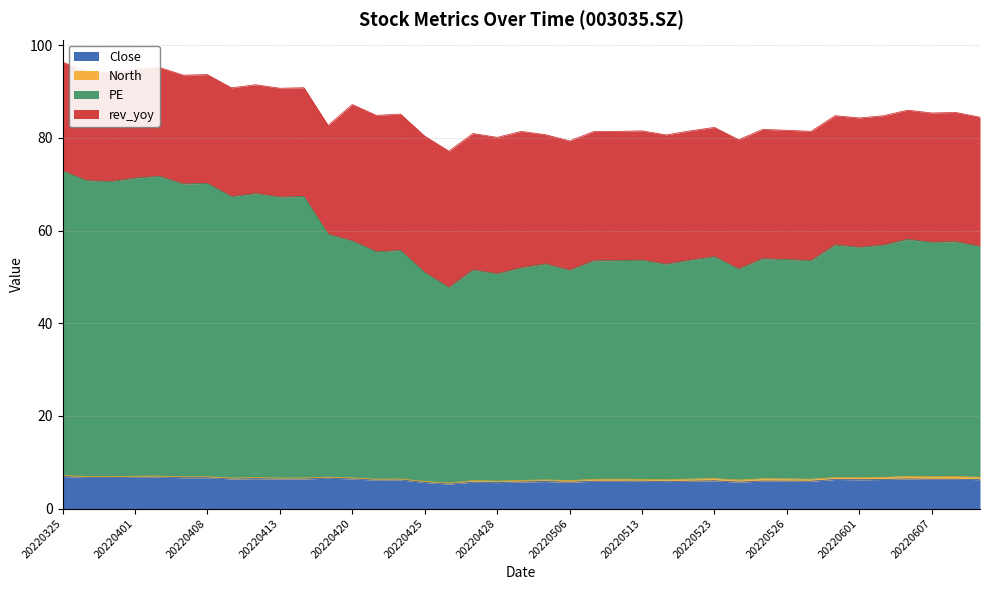

The value of Close at 20220422 is 1.9. True or false?

False